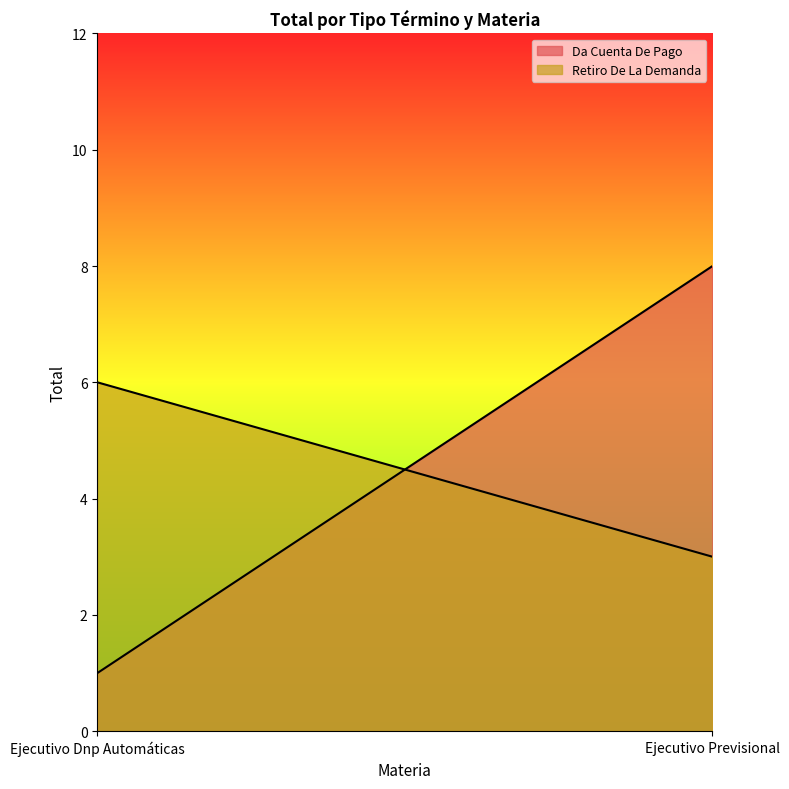

The Da Cuenta De Pago series shows 8 at Ejecutivo Previsional. True or false?

True